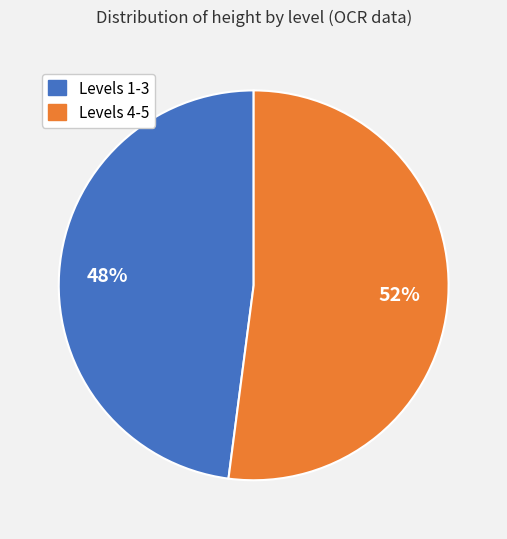

Between Levels 4-5 and Levels 1-3, which is larger?

Levels 4-5